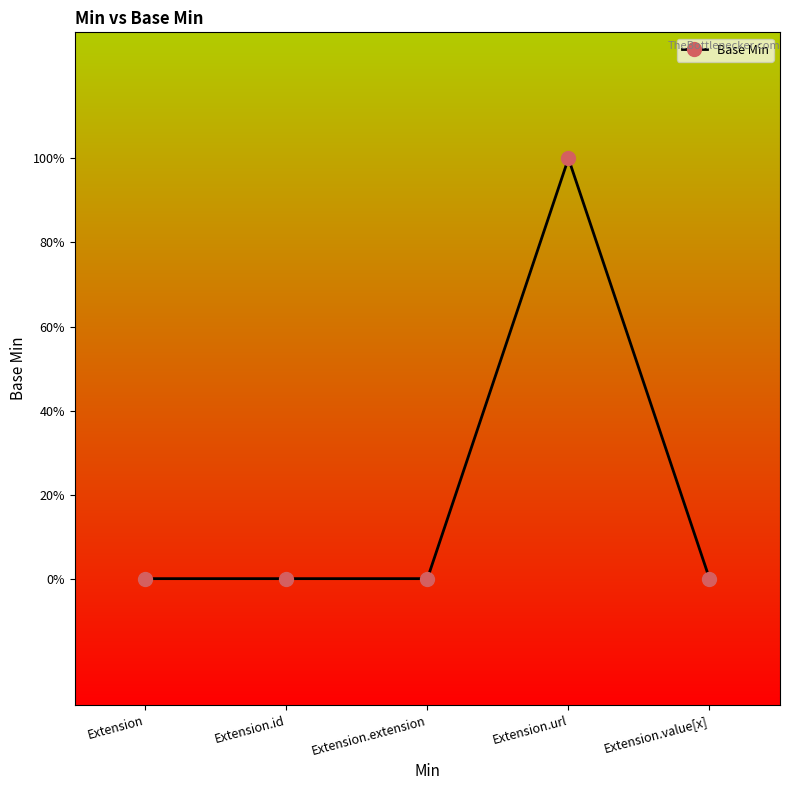

Where is the data nearest to the value 0?

Extension